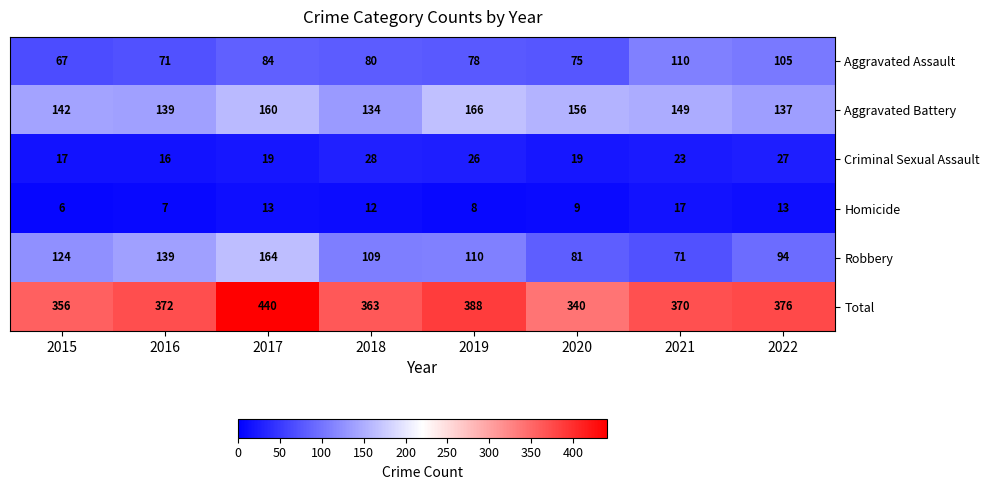

Rank the series by their maximum value, from highest to lowest.

Total, Aggravated Battery, Robbery, Aggravated Assault, Criminal Sexual Assault, Homicide